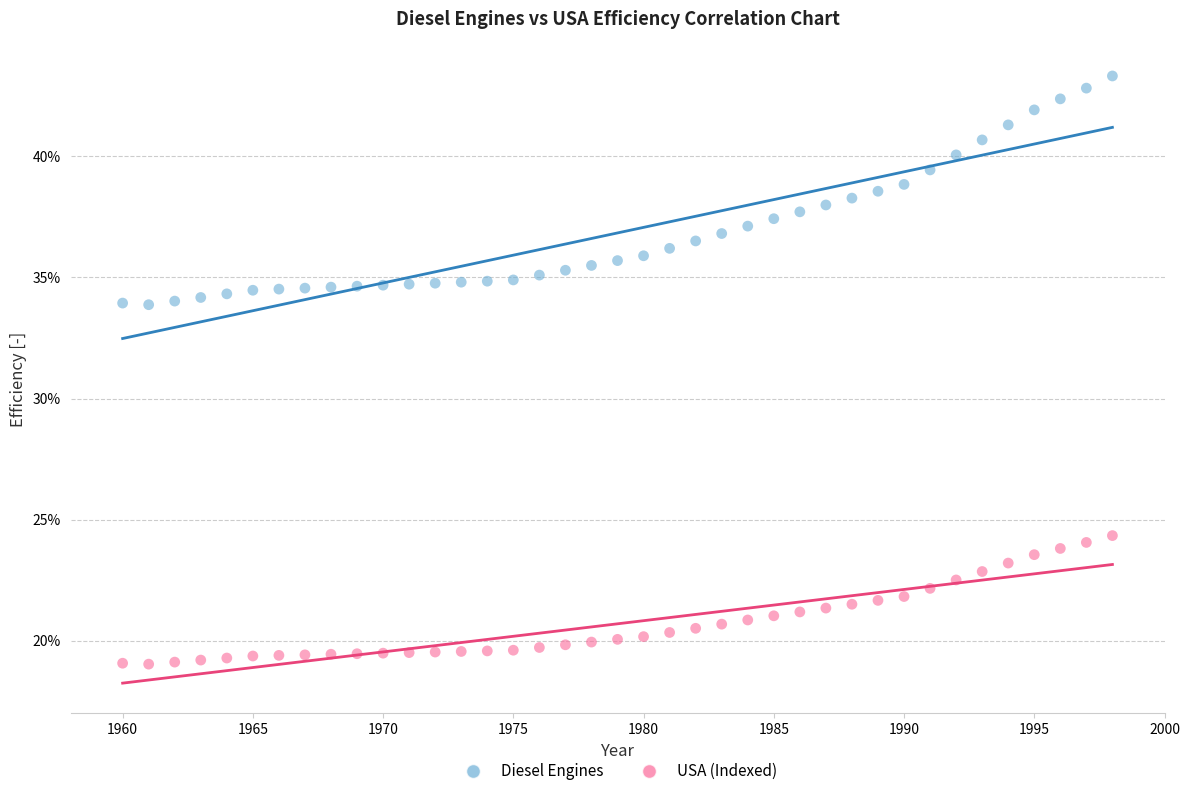

Which series has the widest spread of Y values?

Diesel Engines